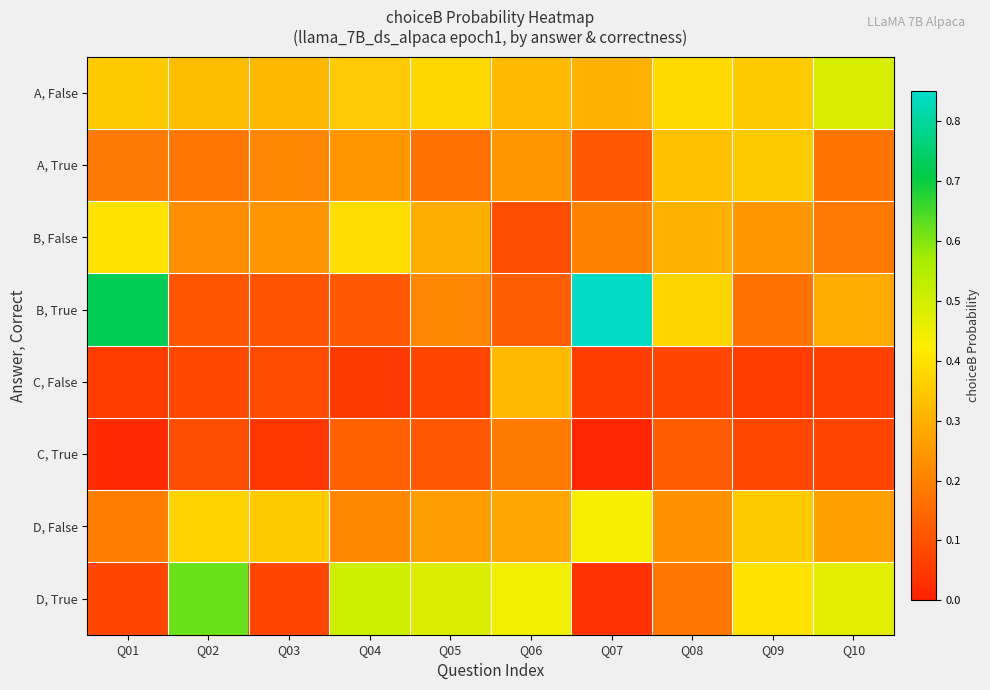

Reading left to right, transcribe all the data shown in this chart.

A, False: Q01=0.4	Q02=0.3	Q03=0.3	Q04=0.3	Q05=0.4	Q06=0.3	Q07=0.3	Q08=0.4	Q09=0.4	Q10=0.5
A, True: Q01=0.2	Q02=0.2	Q03=0.2	Q04=0.2	Q05=0.2	Q06=0.2	Q07=0.1	Q08=0.3	Q09=0.4	Q10=0.2
B, False: Q01=0.4	Q02=0.2	Q03=0.2	Q04=0.4	Q05=0.3	Q06=0.1	Q07=0.2	Q08=0.3	Q09=0.2	Q10=0.2
B, True: Q01=0.7	Q02=0.1	Q03=0.1	Q04=0.1	Q05=0.2	Q06=0.1	Q07=0.8	Q08=0.4	Q09=0.2	Q10=0.3
C, False: Q01=0.1	Q02=0.1	Q03=0.1	Q04=0.1	Q05=0.1	Q06=0.3	Q07=0.1	Q08=0.1	Q09=0.1	Q10=0.1
C, True: Q01=0.0	Q02=0.1	Q03=0.0	Q04=0.1	Q05=0.1	Q06=0.2	Q07=0.0	Q08=0.1	Q09=0.1	Q10=0.1
D, False: Q01=0.2	Q02=0.4	Q03=0.4	Q04=0.2	Q05=0.3	Q06=0.3	Q07=0.4	Q08=0.2	Q09=0.4	Q10=0.3
D, True: Q01=0.1	Q02=0.6	Q03=0.1	Q04=0.5	Q05=0.5	Q06=0.4	Q07=0.0	Q08=0.2	Q09=0.4	Q10=0.5